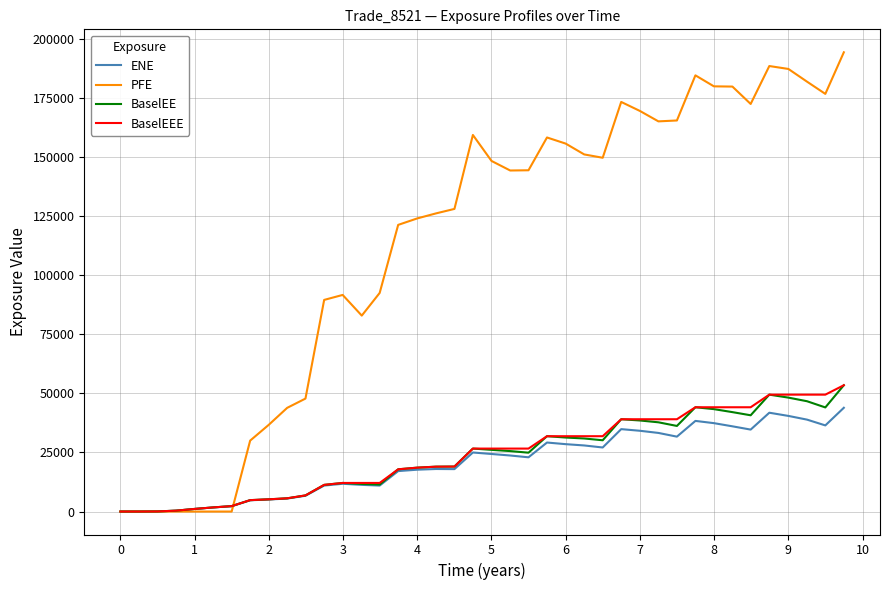

Which series has the widest spread of values?

PFE